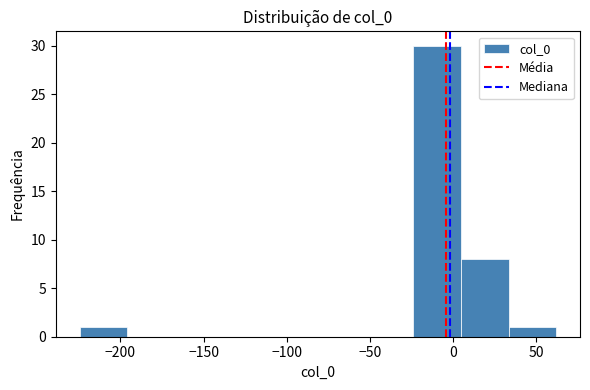

How tall is the bar that spans -225 to -195 on the x-axis? Neither the bar edges nor the heights are printed on the chart, so give them approximately, as read against the axes.

1